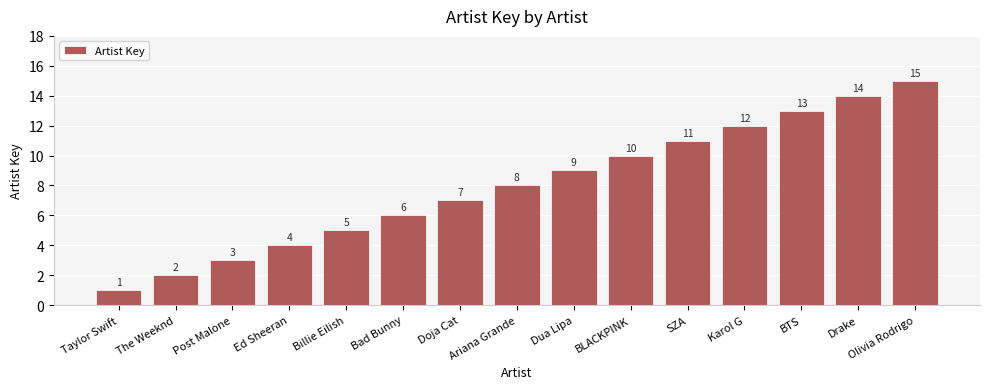

What is the sum of the values at Karol G and Ariana Grande?

20